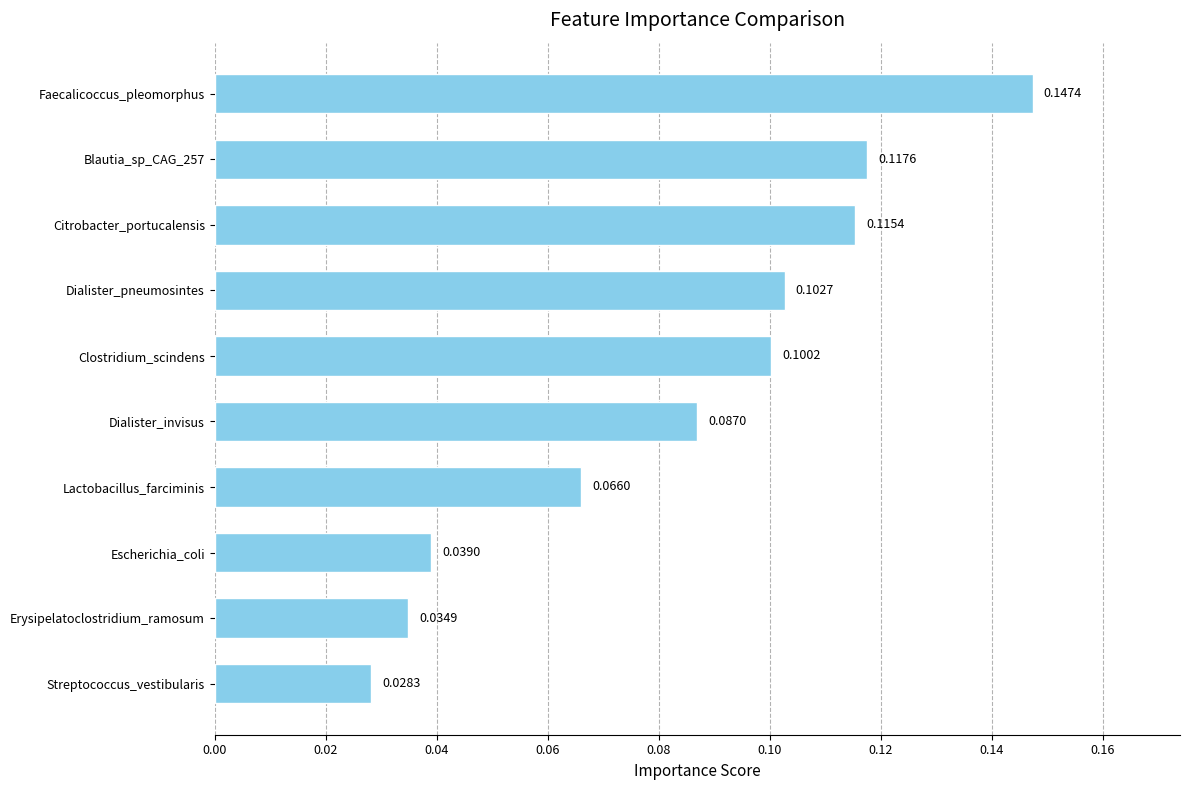

Between Citrobacter_portucalensis and Blautia_sp_CAG_257, which is larger?

Blautia_sp_CAG_257